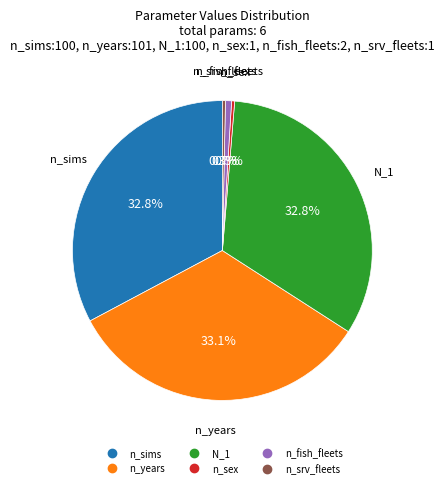

True or false: n_srv_fleets accounts for 0% of the total.

True